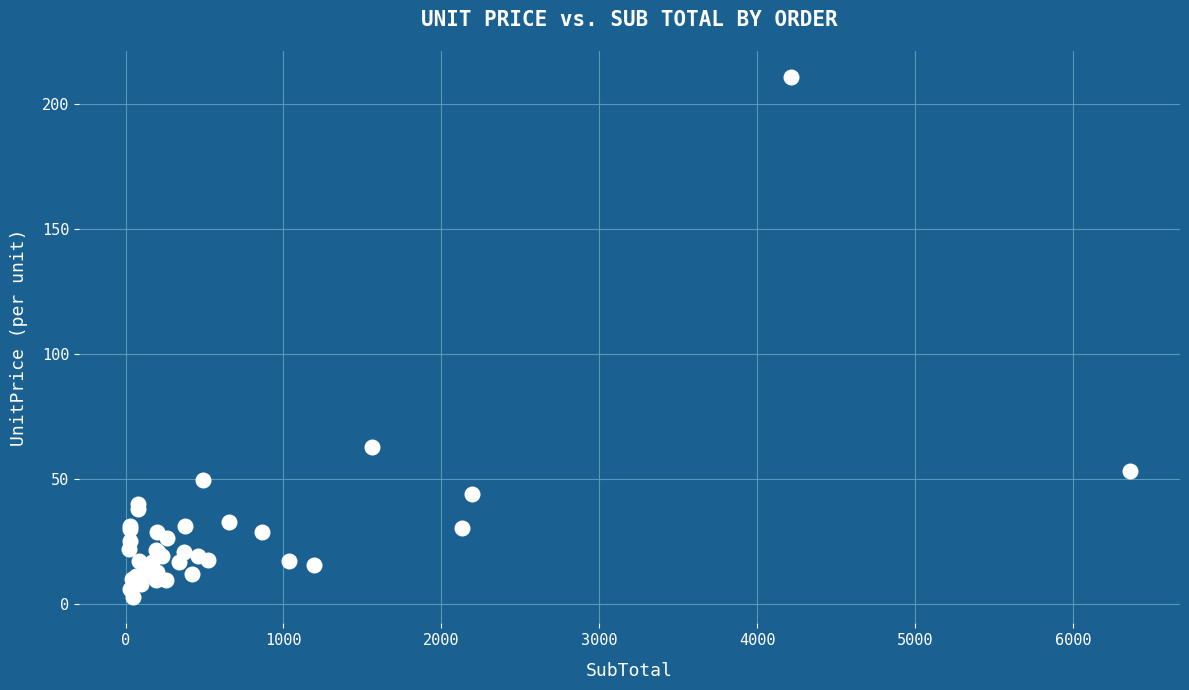

What Y value in the scatter plot is closest to 106?

62.5